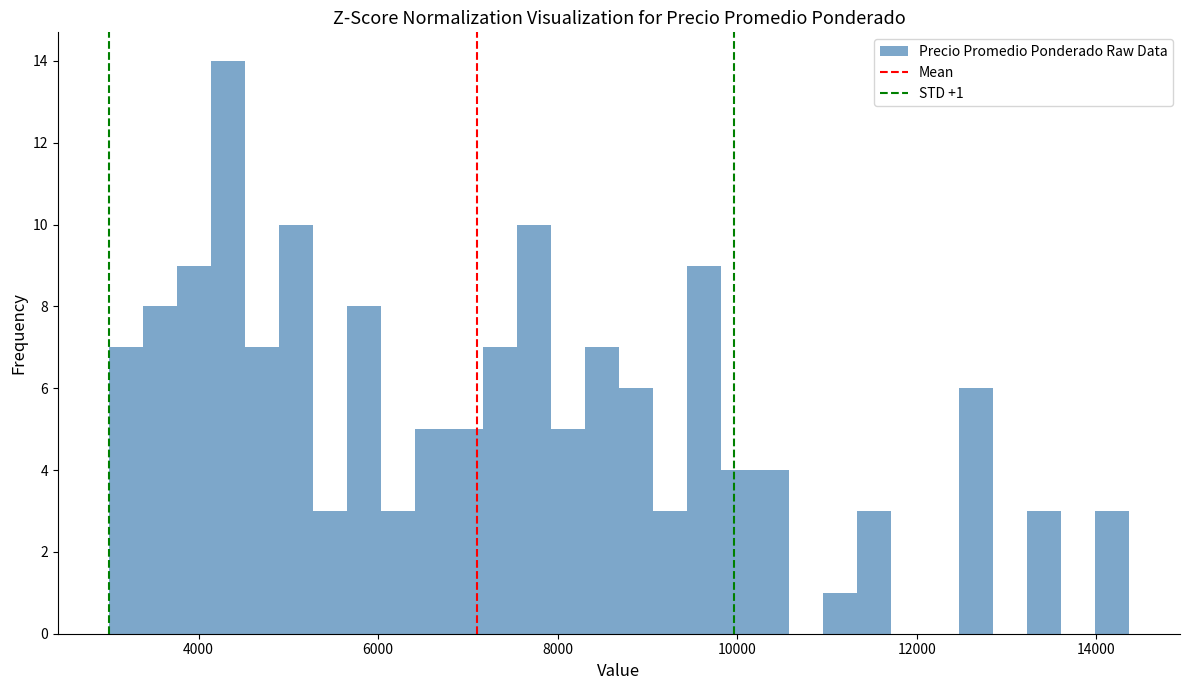

Around what value on the x-axis is the tallest bar? Give the approximate position of its centre, as read against the axis.

4400